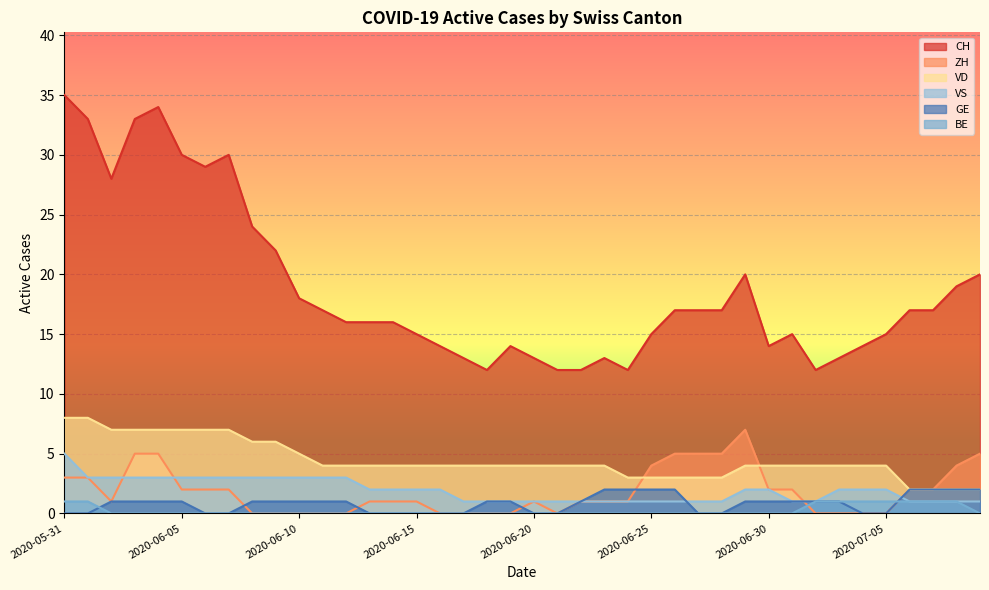

How many data points does each series have?

40